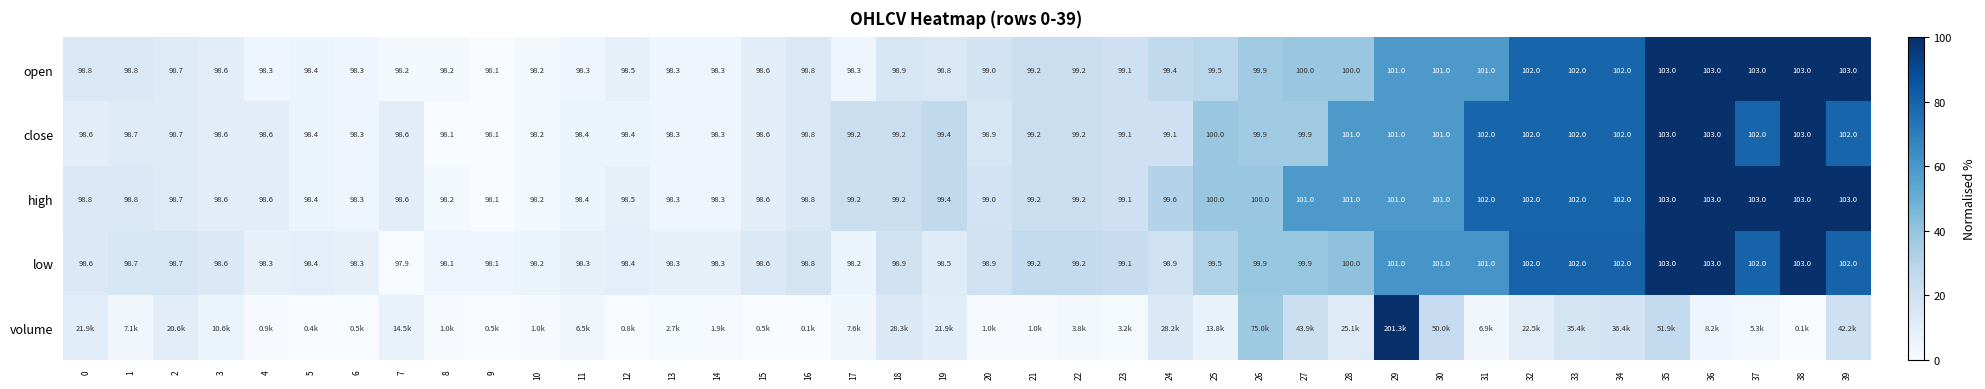

Is the value of low at 10 greater than the value of close at 2?

No